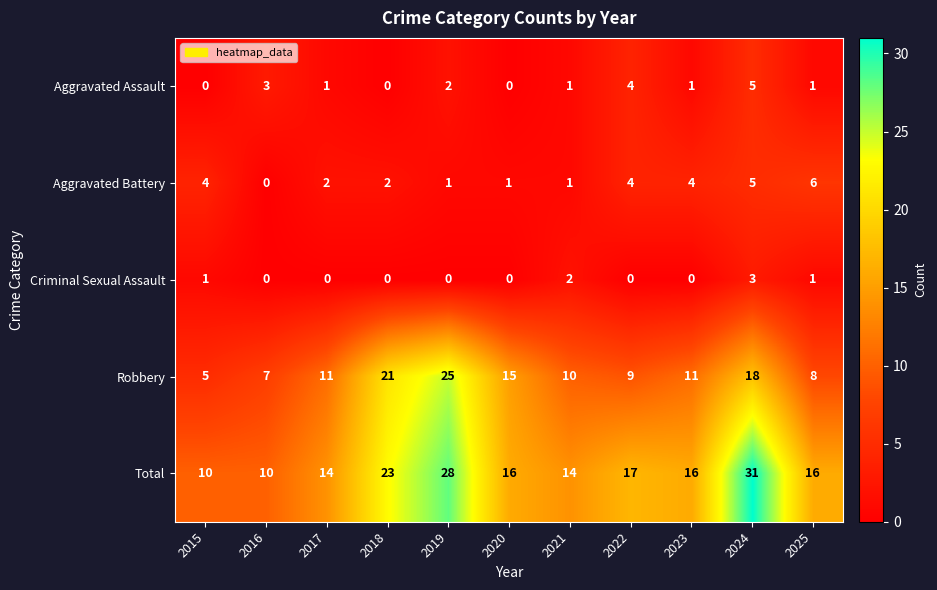

How many categories are shown in the chart?

11